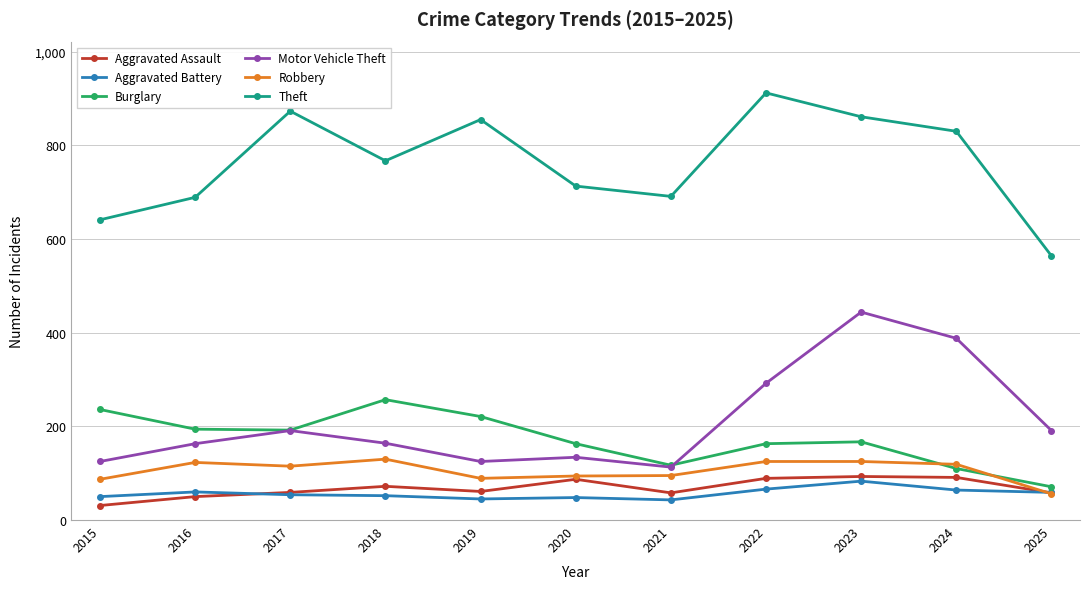

What is the difference between the highest and lowest values at 2023?

778